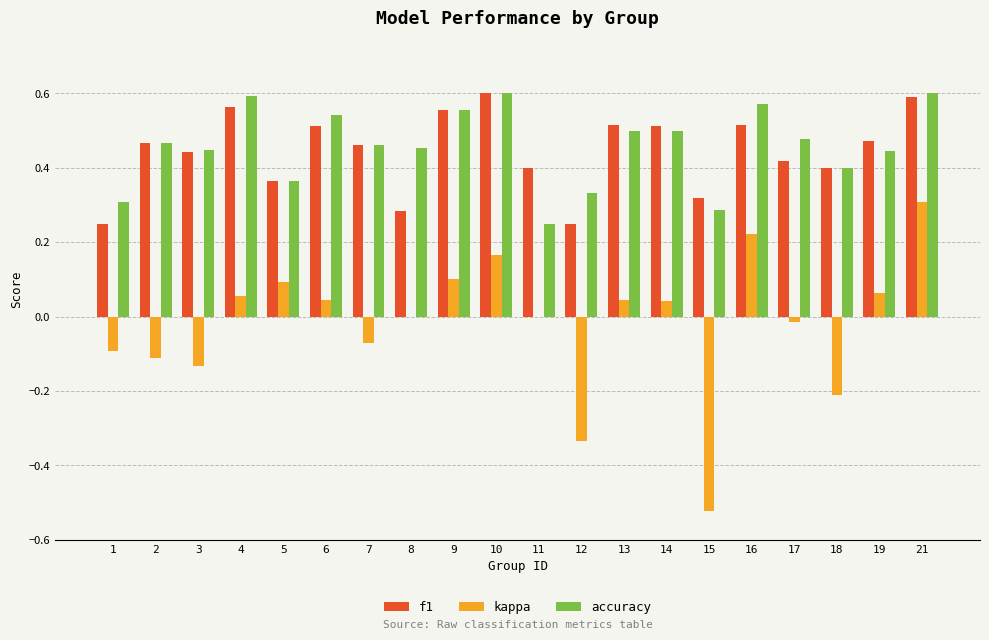

Between 10 and 12, which series saw the biggest shift?

kappa